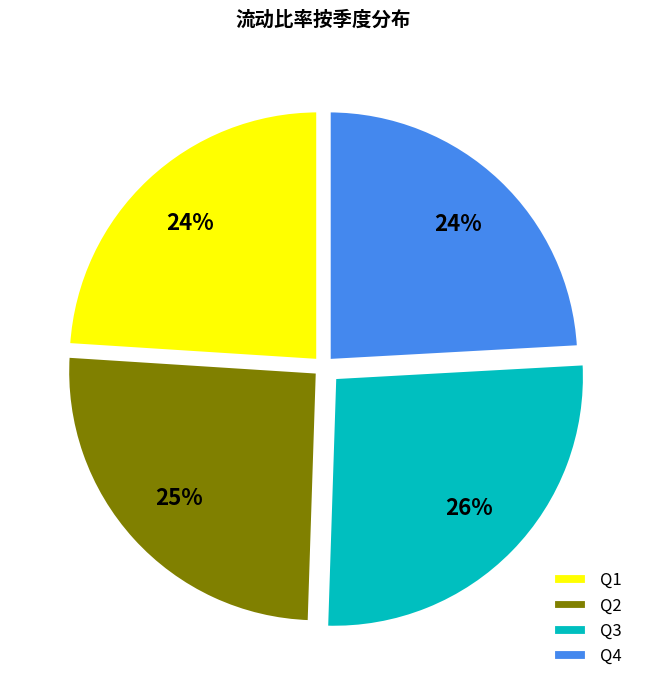

Combined, do Q1 and Q4 account for over 50%?

No